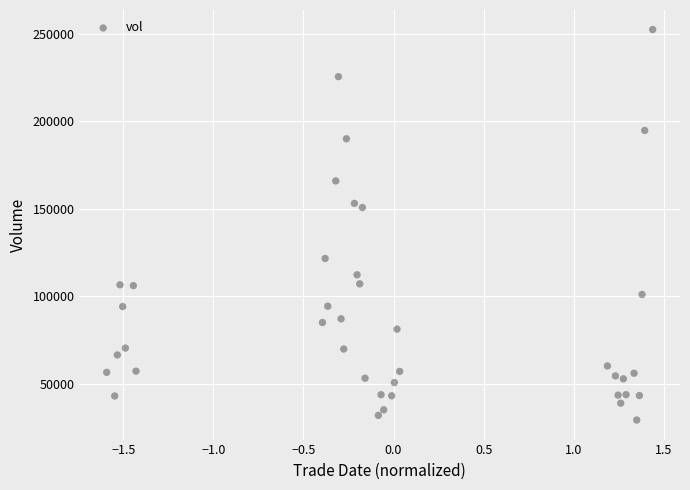

What is the range of Y values (max minus min)?

223304.2